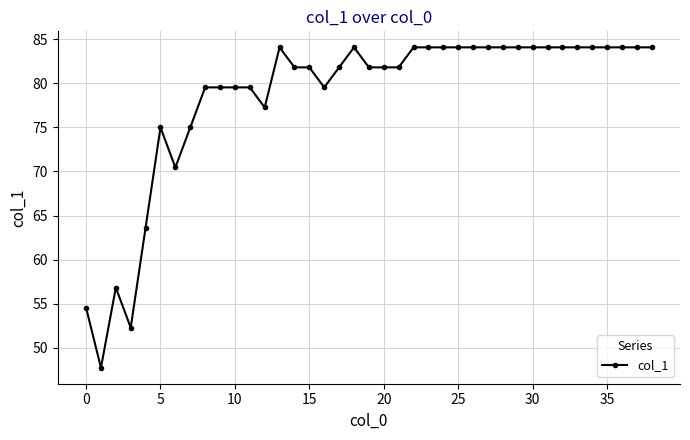

What is the sum of all values?

3059.1